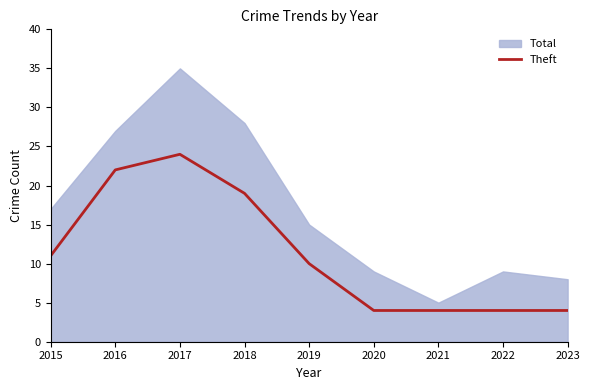

What is the minimum value for Theft?

4